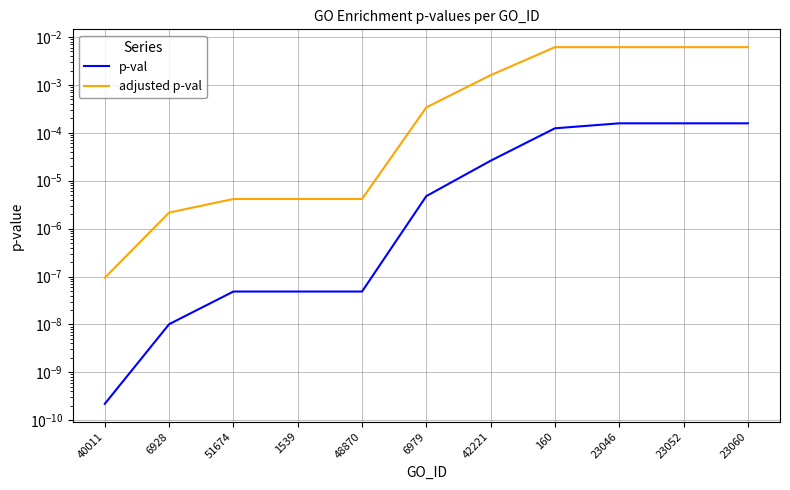

Which series has the largest total across all categories?

adjusted p-val